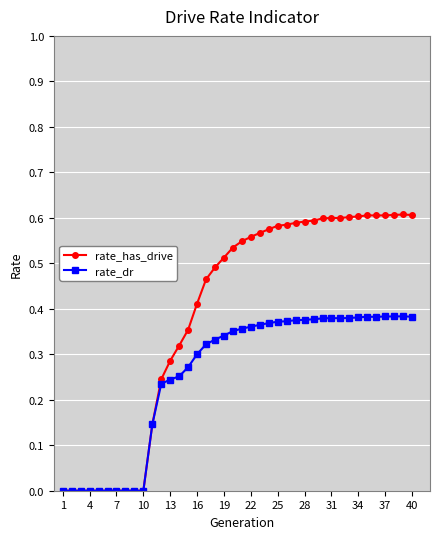

List the series in order of their peak value, lowest first.

rate_dr, rate_has_drive